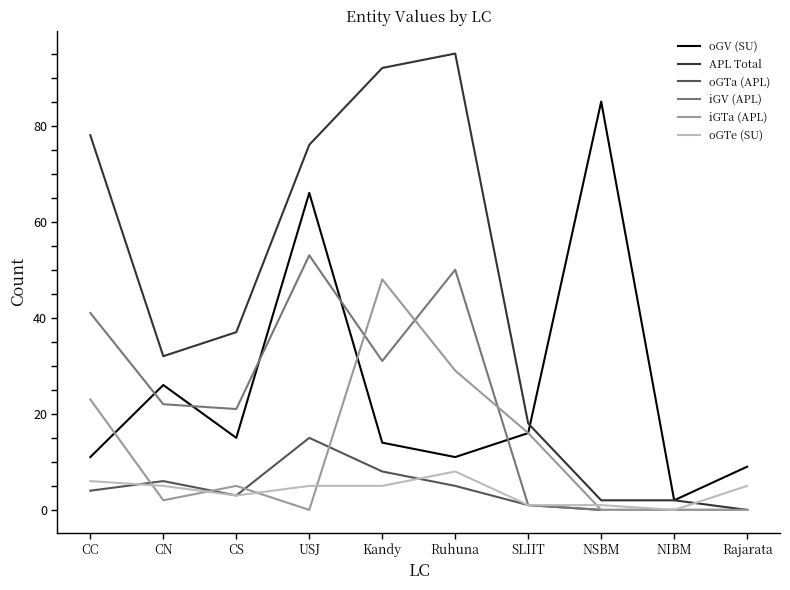

What is the sum of the APL Total values at SLIIT and CC?

96